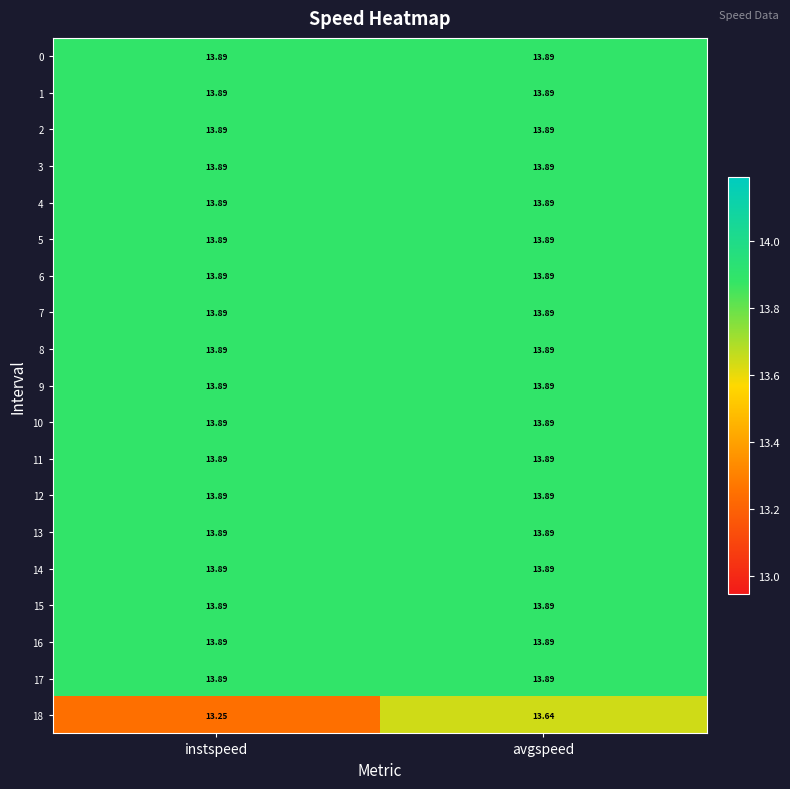

List the labels in order of 18 value, largest first.

avgspeed, instspeed